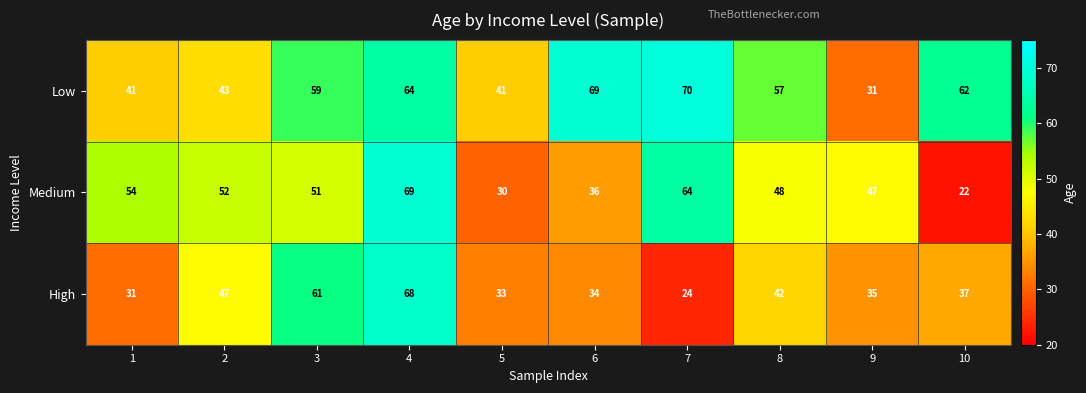

What is the total value across all series at 7?

158